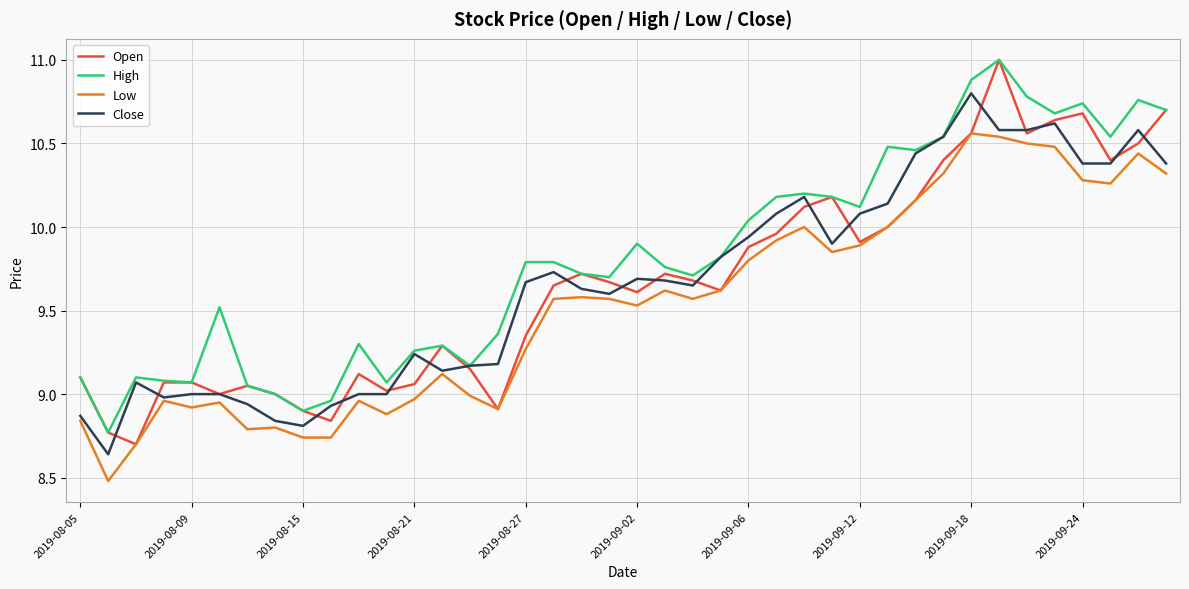

What is the highest value of the Open series?

11.0